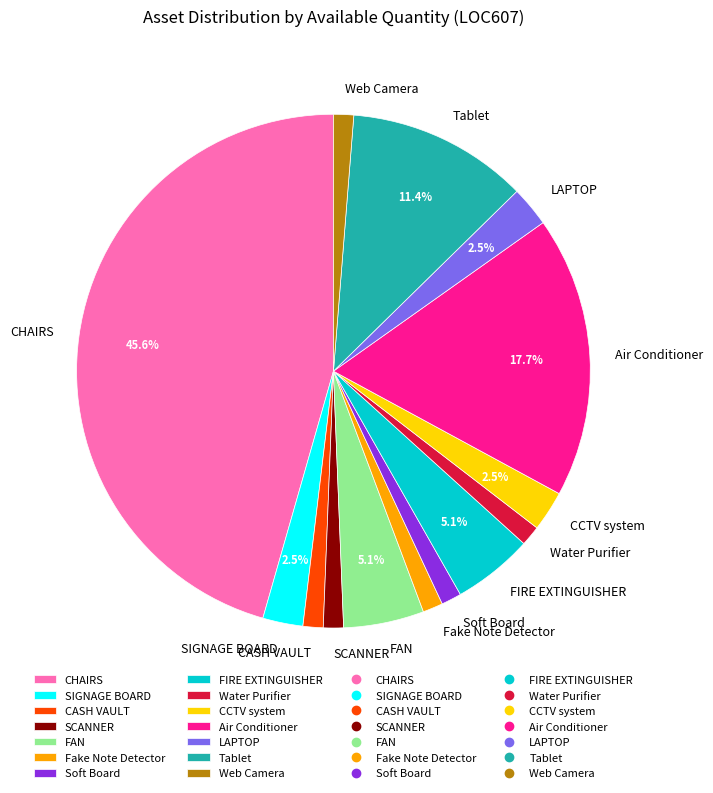

Which has a higher value, Fake Note Detector or CCTV system?

CCTV system